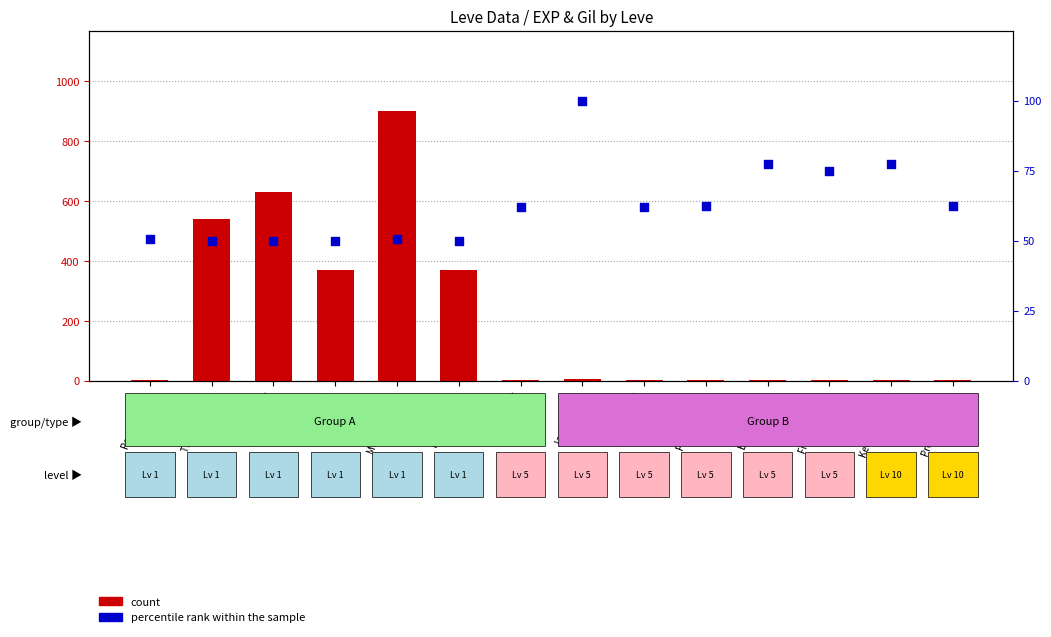

Which series has the largest Y range (max minus min)?

count